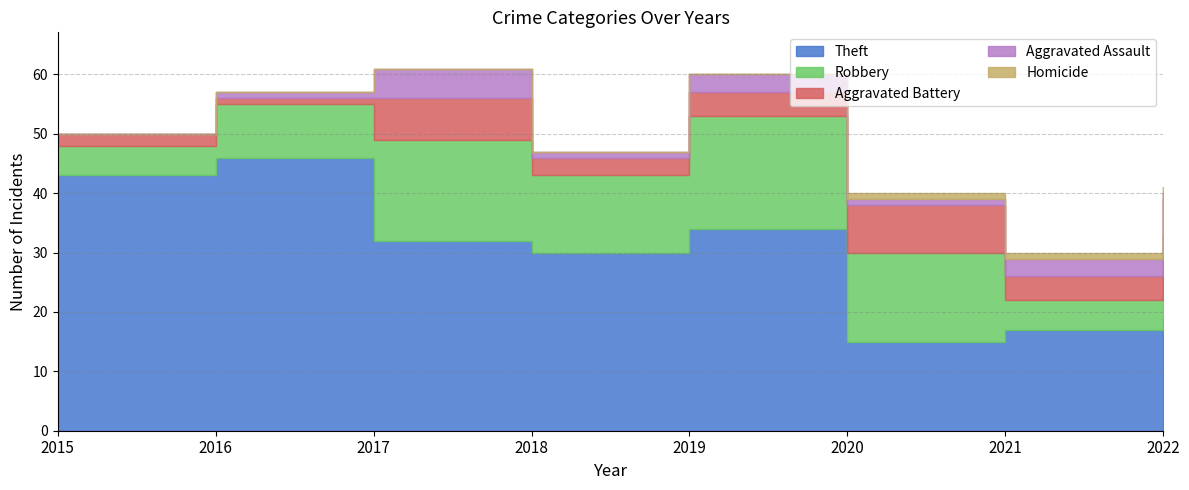

What is the approximate value of Aggravated Assault at 2019?

3